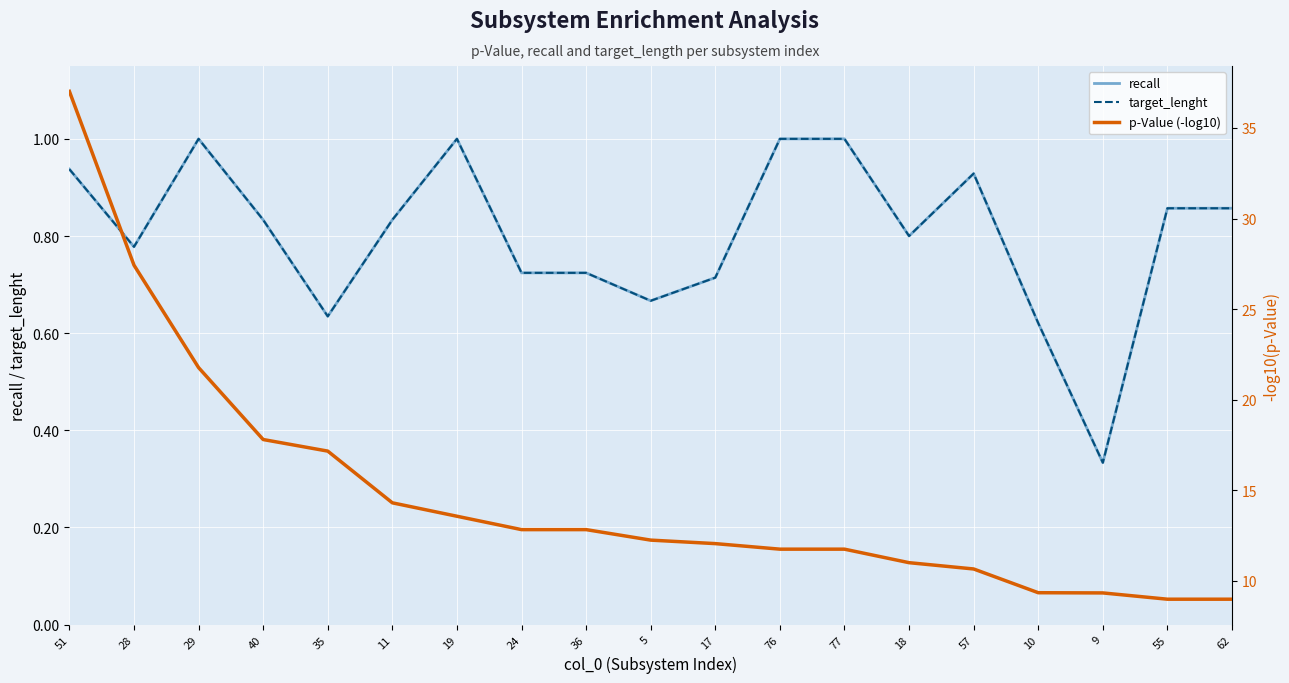

What position from the left is 11?

6